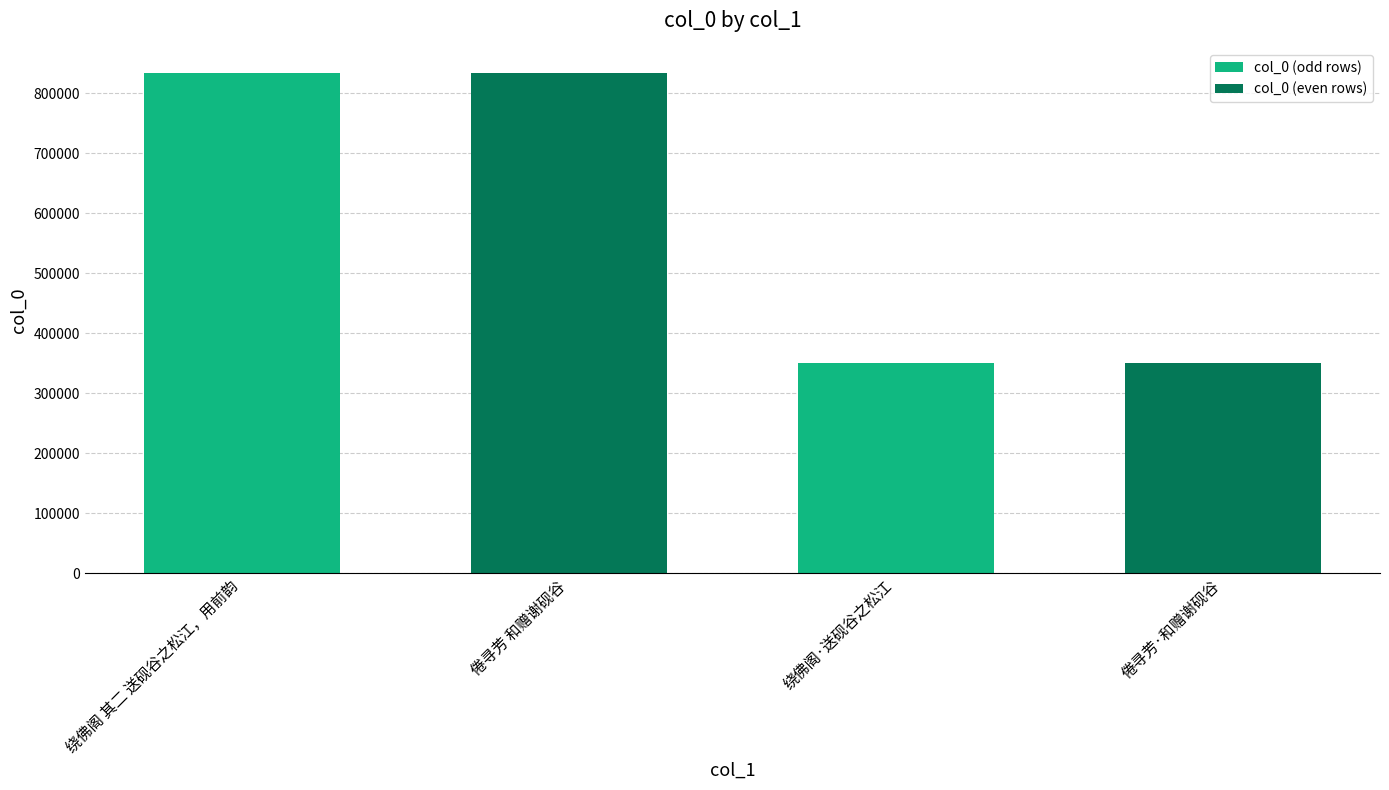

What is the approximate value at 绕佛阁 其二 送砚谷之松江，用前韵?

834327